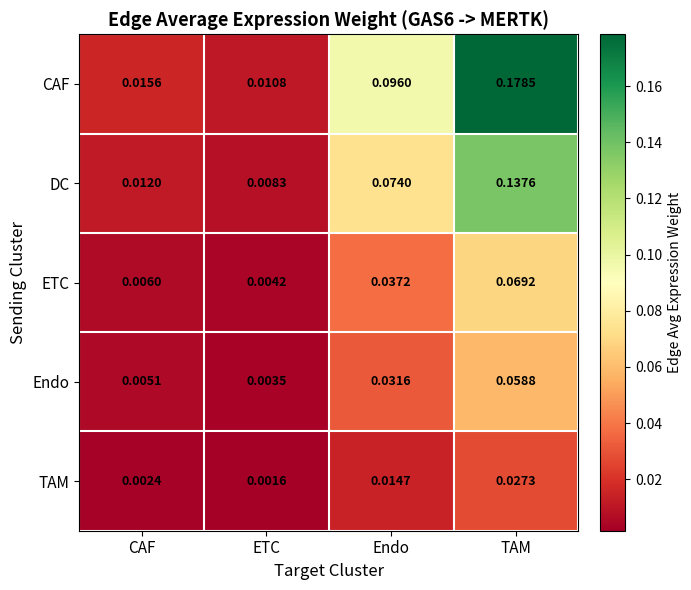

At which category is the sum across all series the highest?

TAM